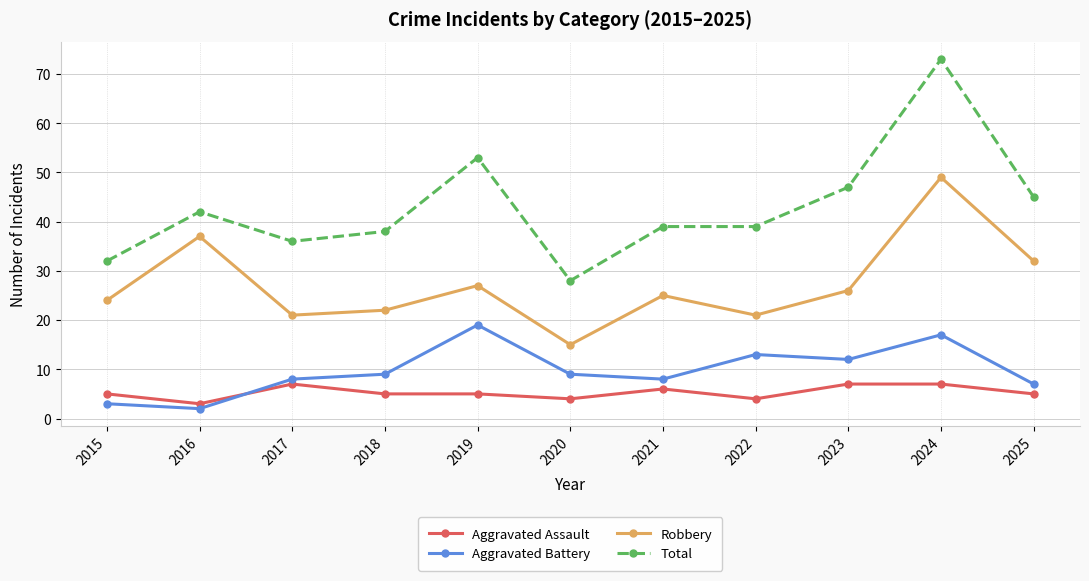

What is the maximum value for Total?

73